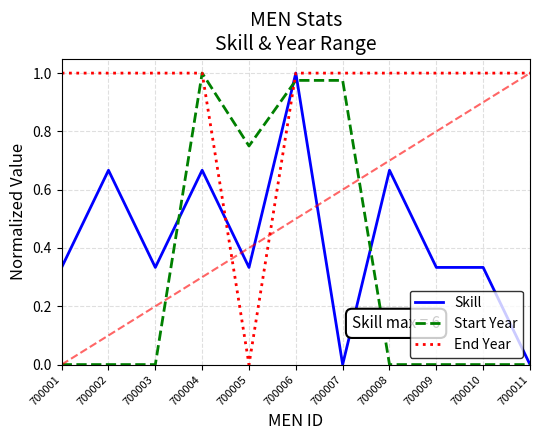

The End Year series shows 1.0 at 700002. True or false?

True